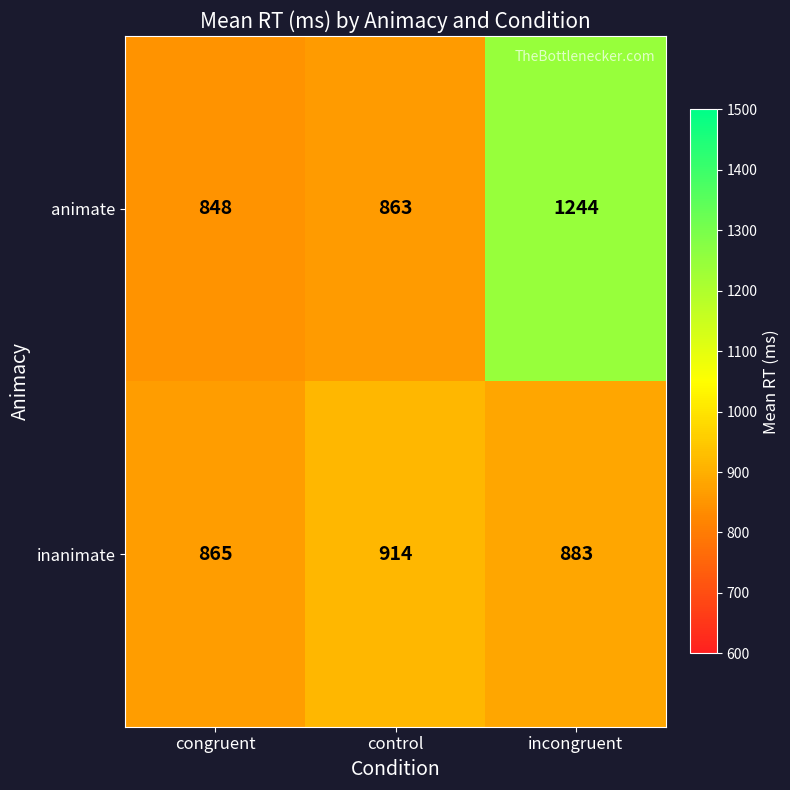

What is the difference between the highest and lowest values at incongruent?

361